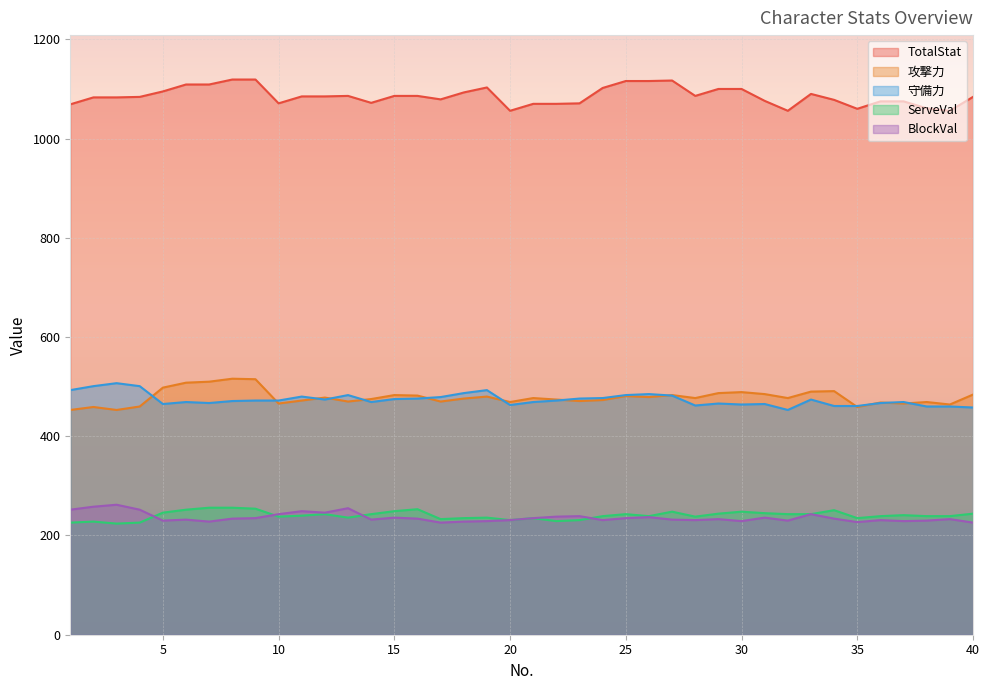

What is the value of the 守備力 point at the 24th from the left?

477